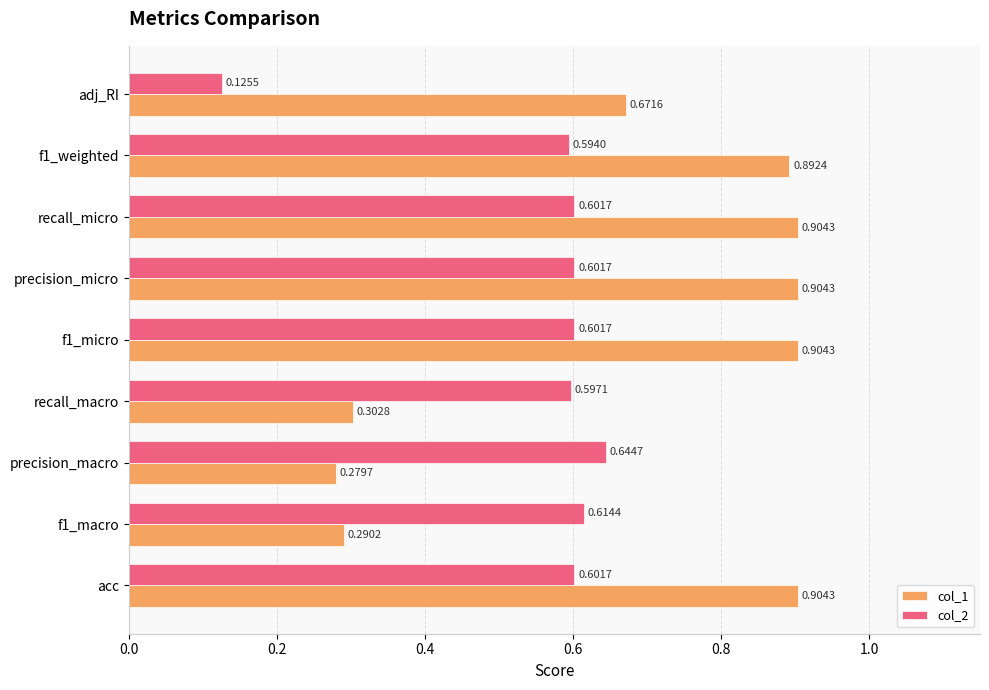

Which category has the lowest value across all series?

adj_RI